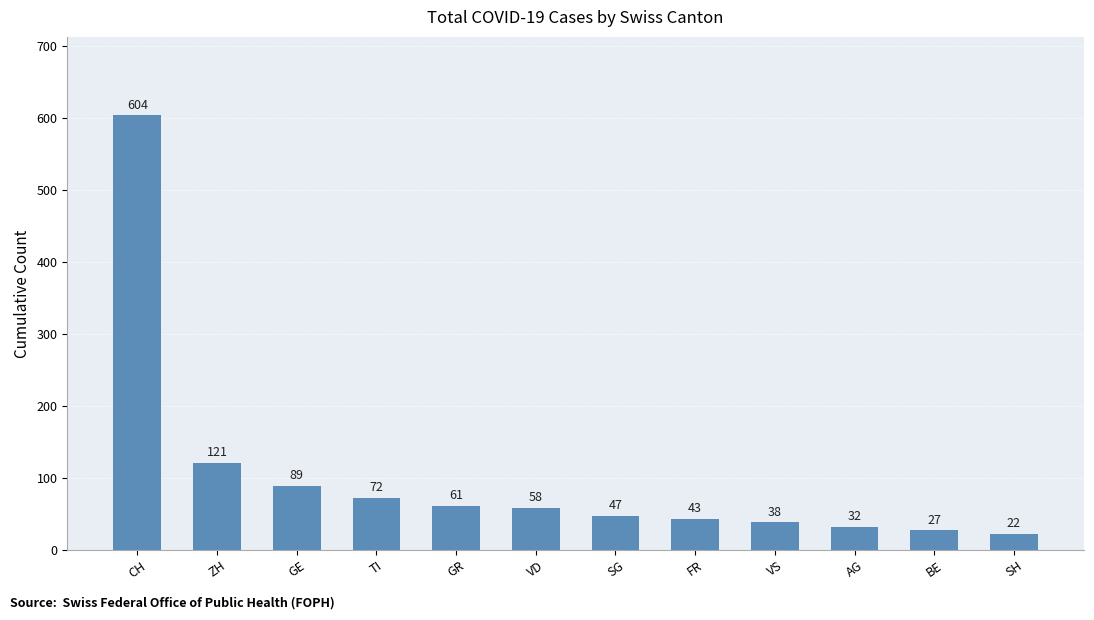

Which has a higher value, SG or ZH?

ZH